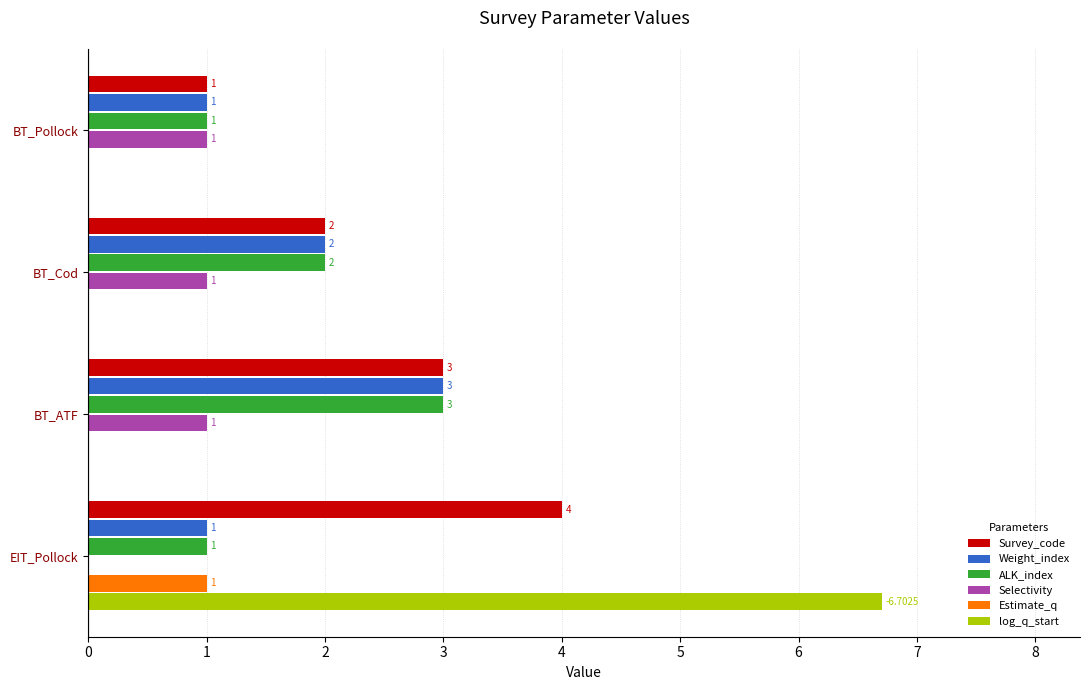

What is the sum of all Estimate_q values?

1.0